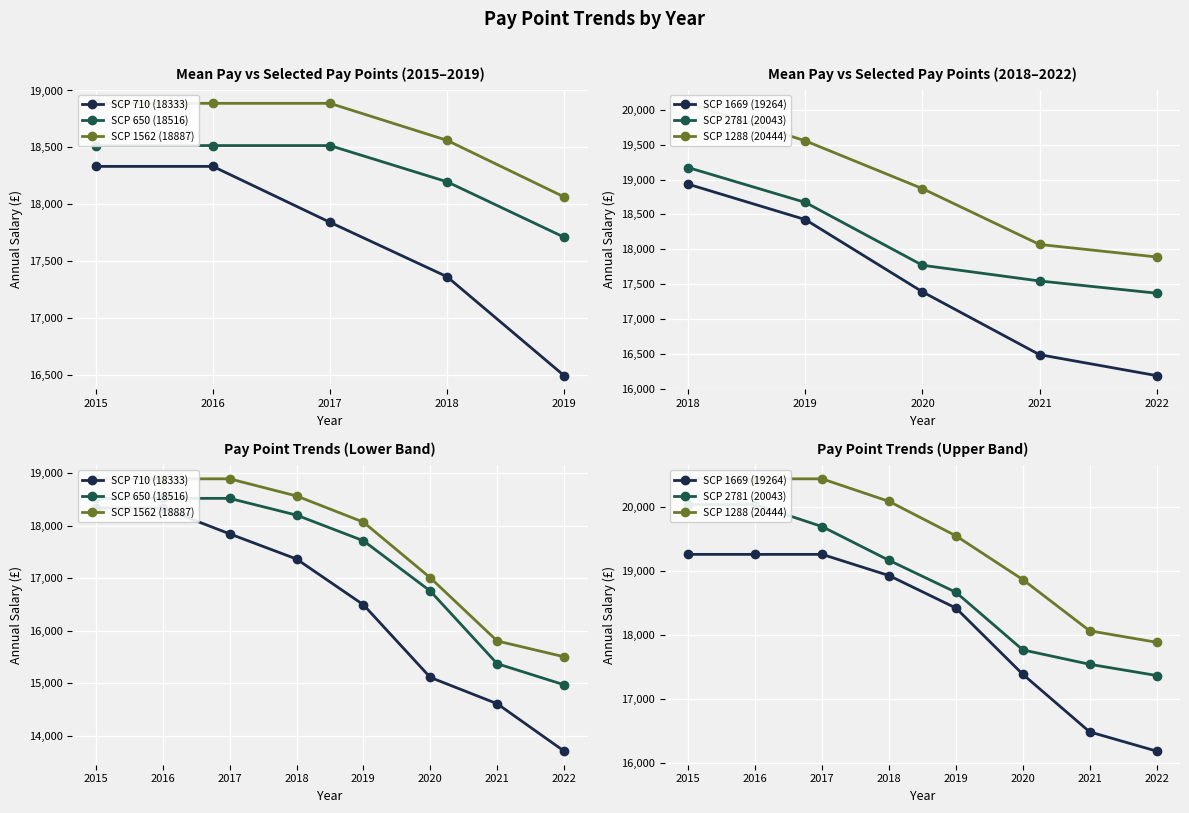

What are all the series names shown in the legend?

SCP 710 (18333), SCP 650 (18516), SCP 1562 (18887), SCP 1669 (19264), SCP 2781 (20043), SCP 1288 (20444)